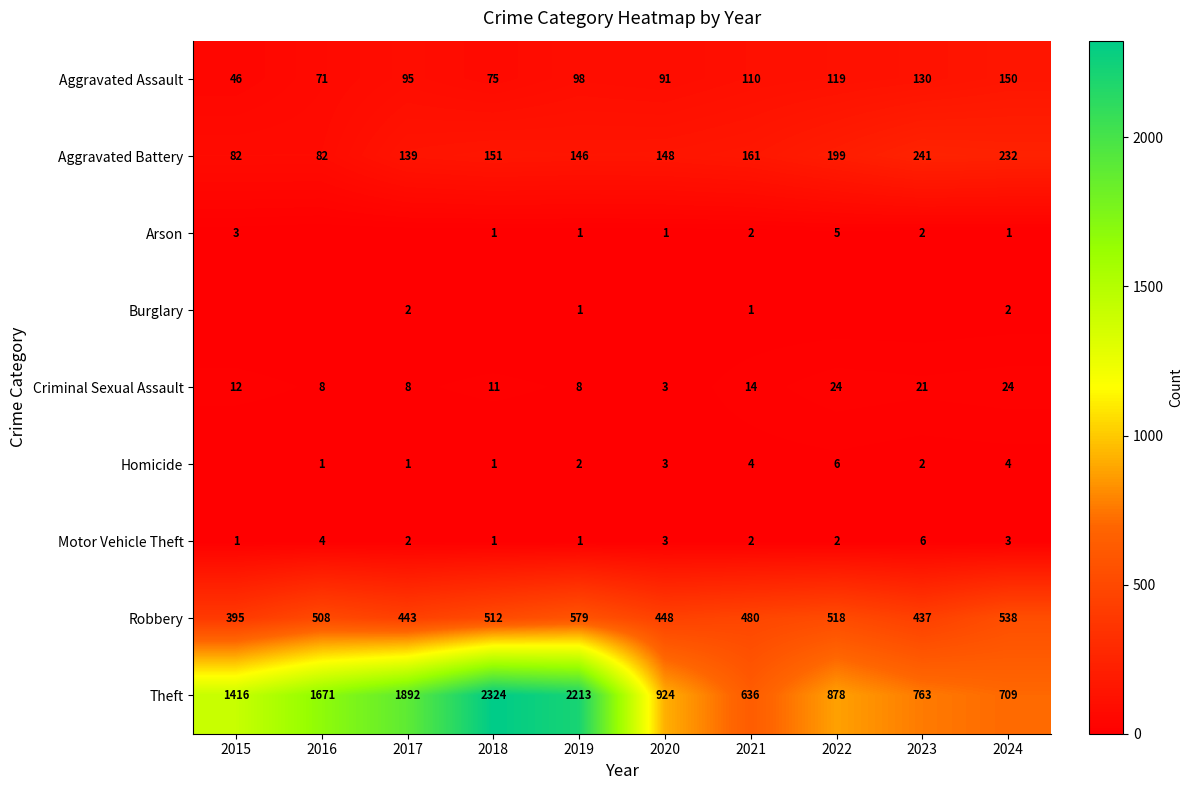

What is the difference between the Criminal Sexual Assault values at 2019 and 2015?

4